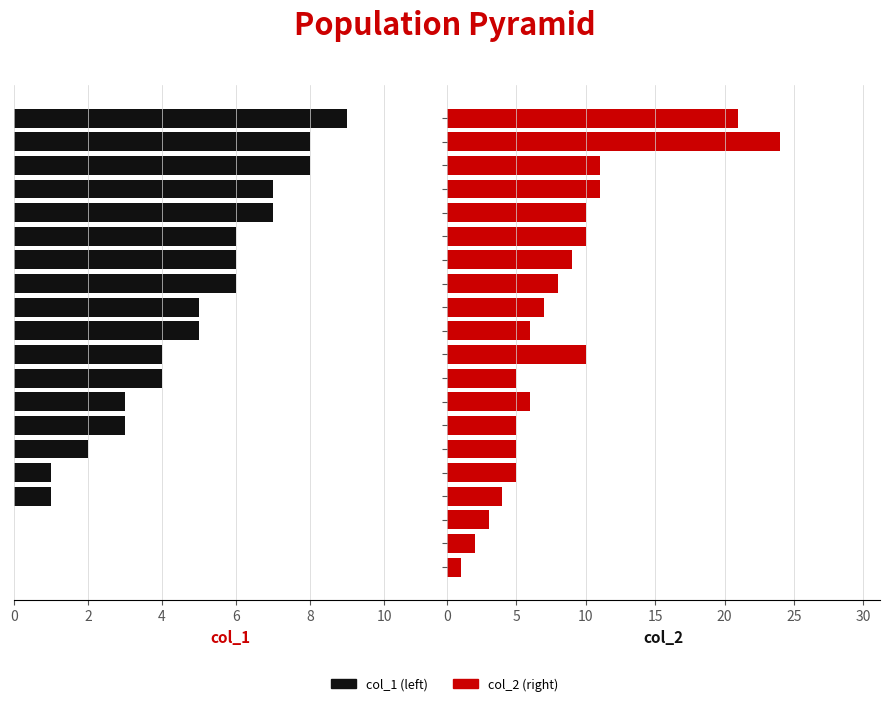

Which series changed the most between 8 and 16?

col_1 (left)